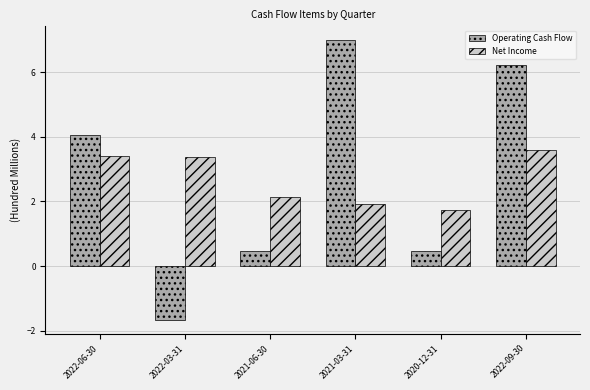

What is the maximum value for Operating Cash Flow?

7.0